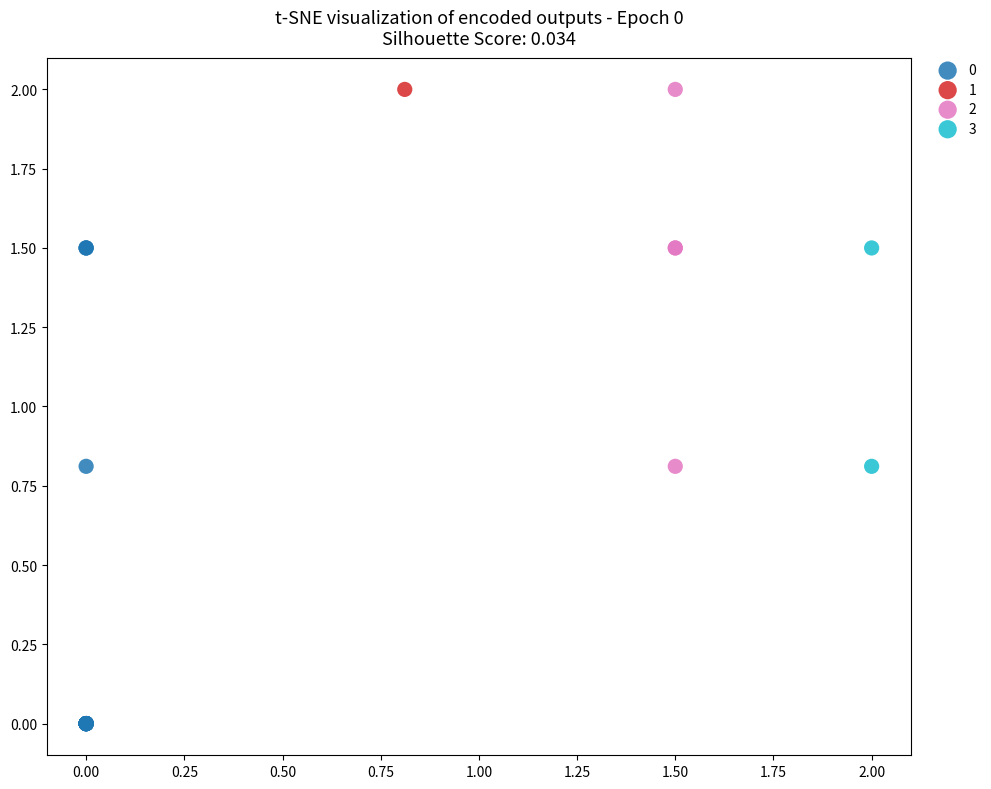

What are all the series names shown in the legend?

0, 1, 2, 3